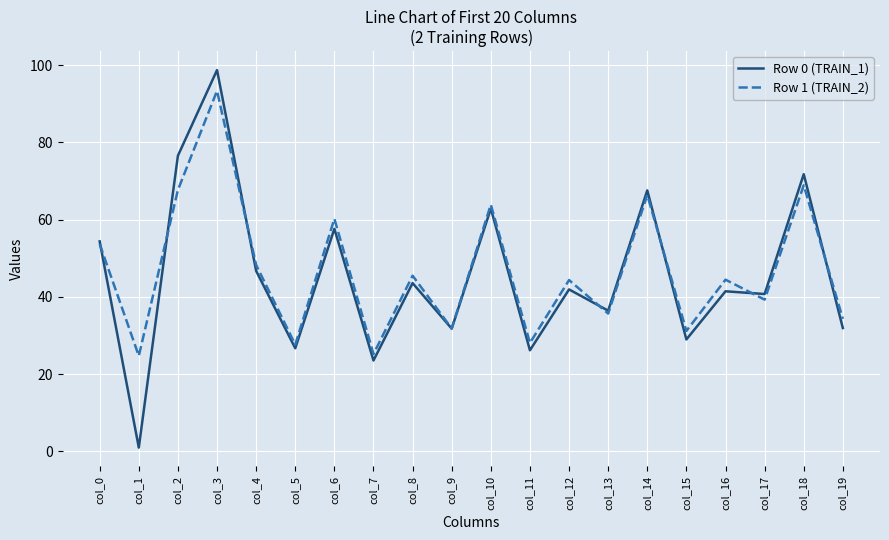

What is the sum of all Row 1 (TRAIN_2) values?

934.5